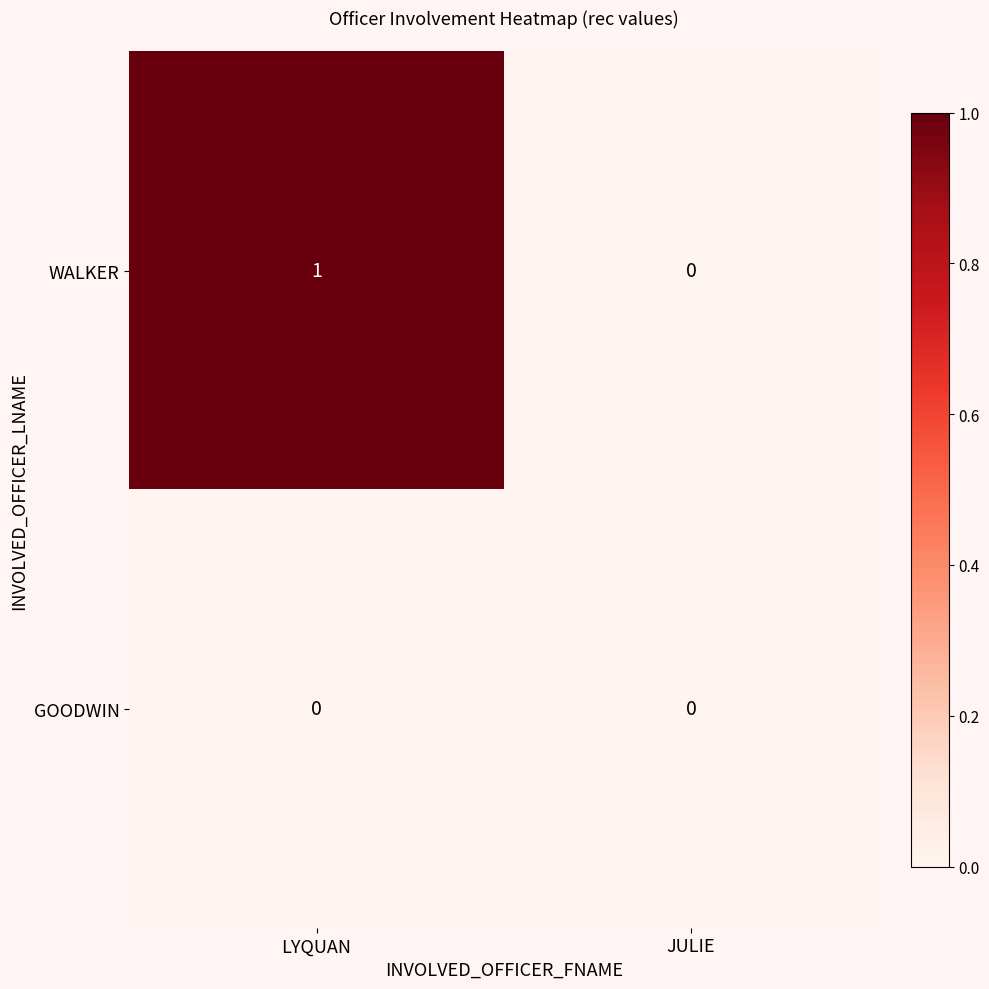

Which series has the widest spread of values?

WALKER